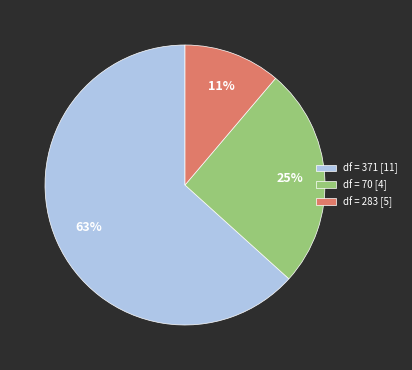

What percentage is the df = 70 [4] slice, to the nearest percent?

25%